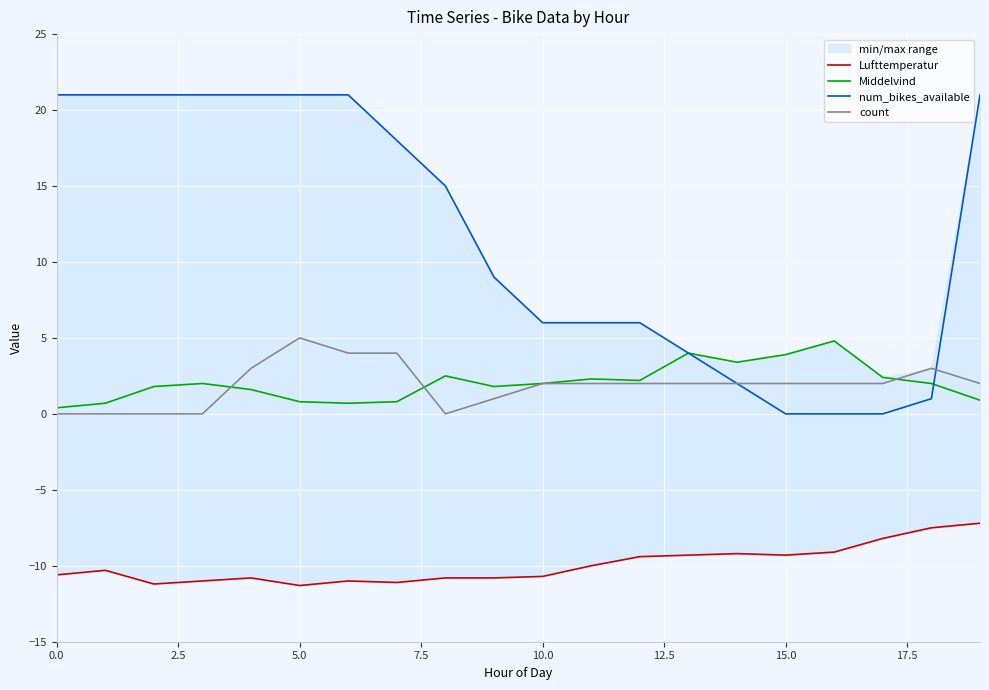

True or false: count has a value of 2.0 at 10.0.

True